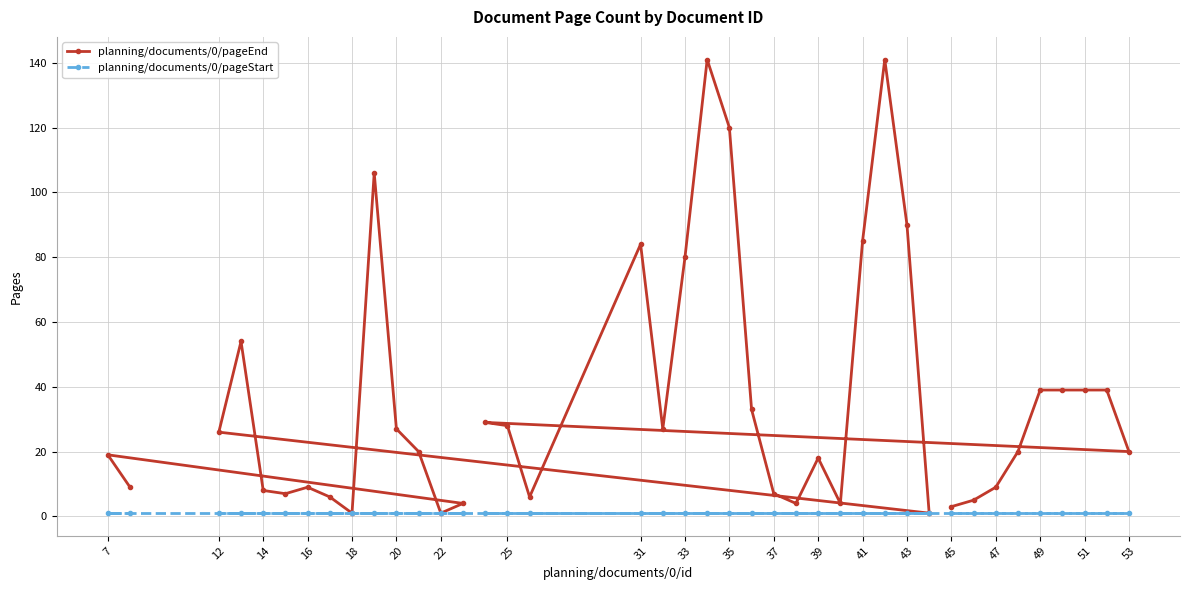

List the series in order of their peak value, lowest first.

planning/documents/0/pageStart, planning/documents/0/pageEnd